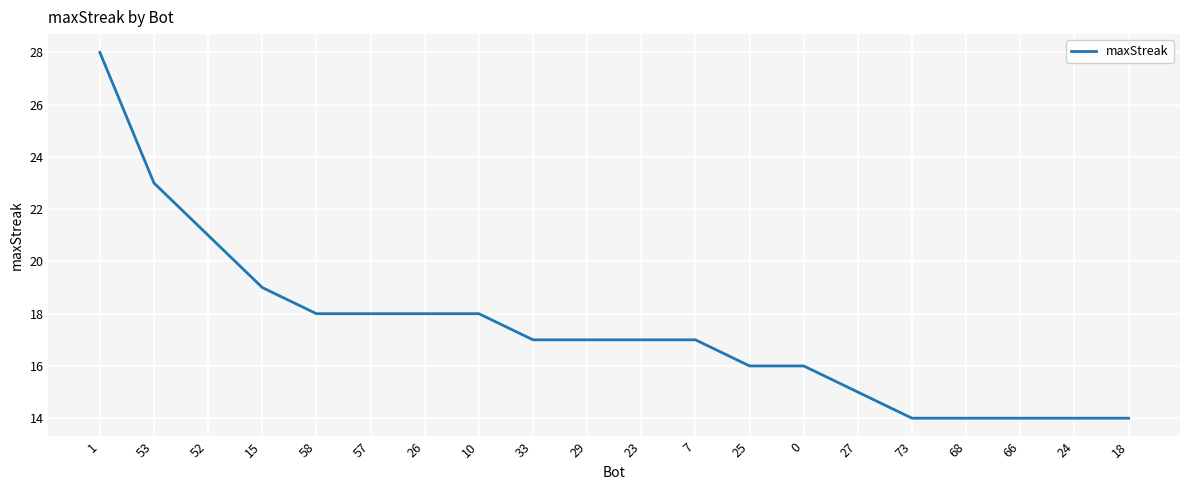

What is the average value?

17